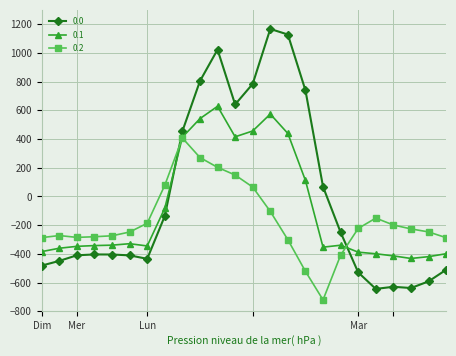

How many intersections are there between 0.0 and 0.1?

2